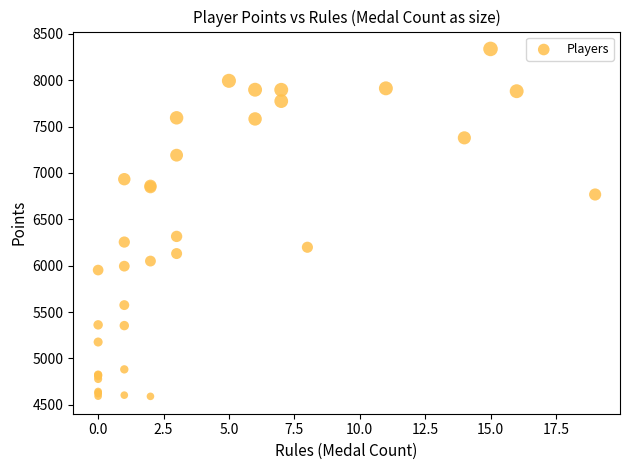

What Y value in the scatter plot is closest to 6464?

6316